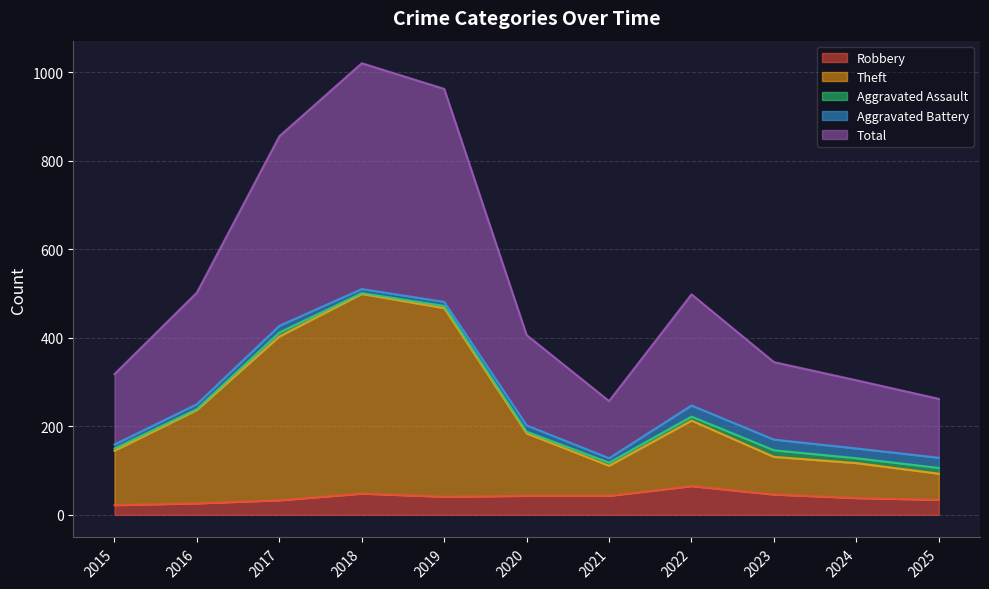

What is the highest value of the Robbery series?

65